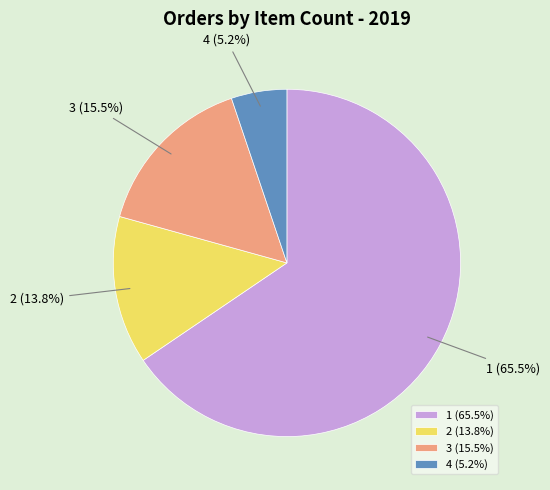

Is there a majority slice in this chart?

Yes